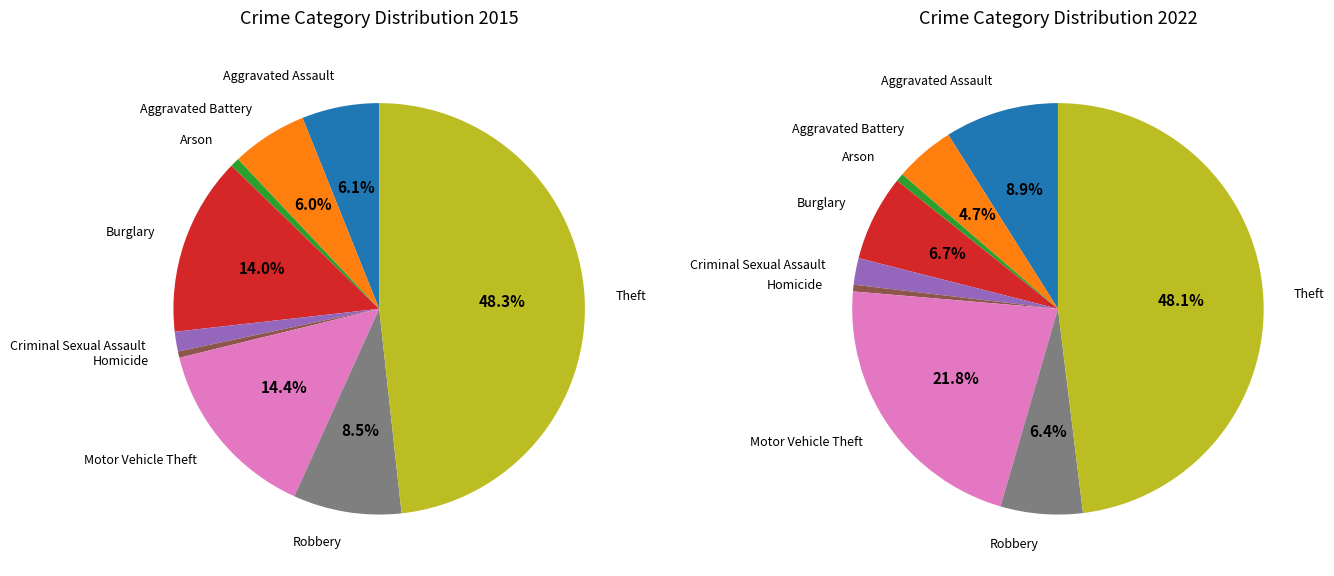

To the nearest percent, what is the average slice percentage?

11%